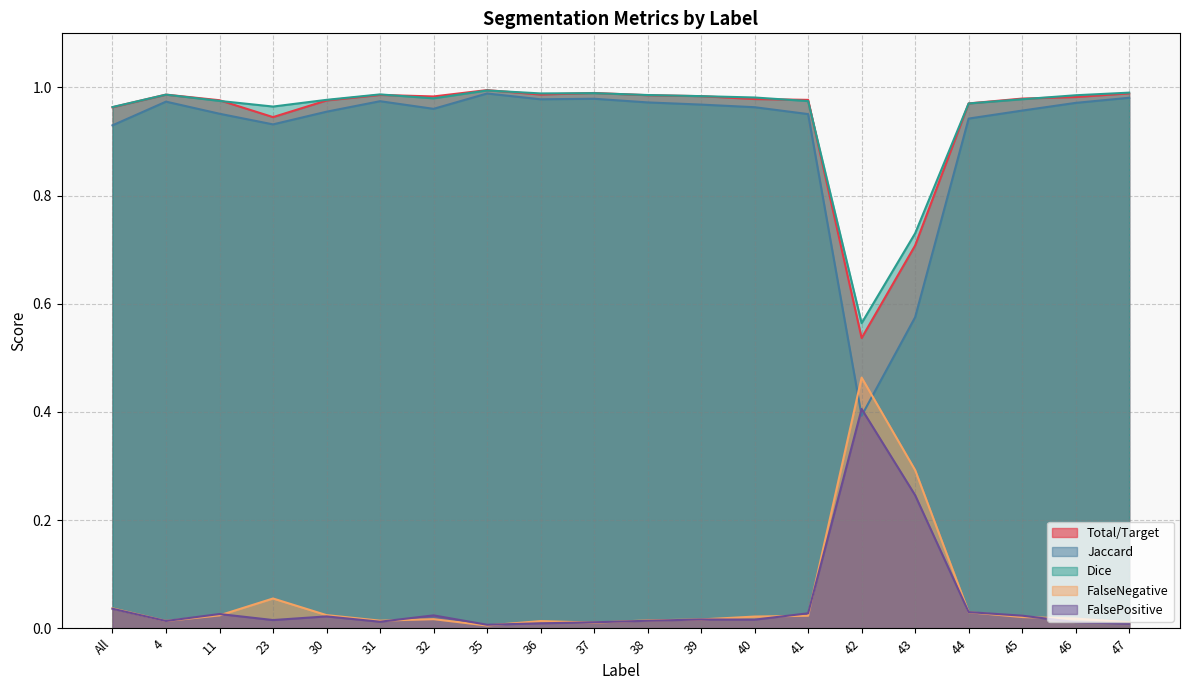

What is the value of the Dice point at the 10th from the left?

1.0